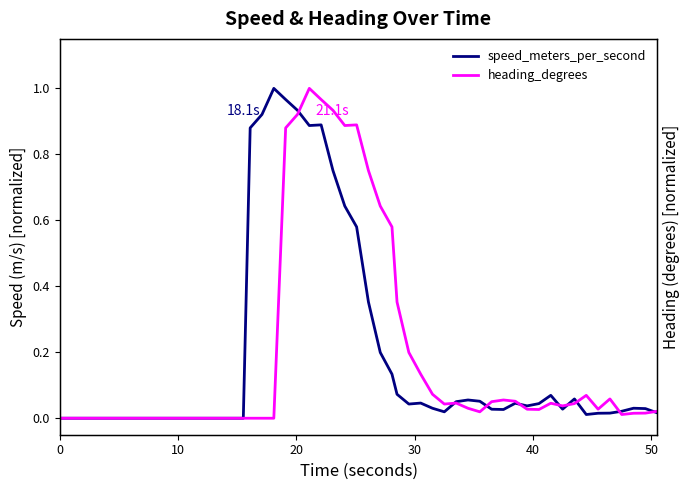

The value of heading_degrees at 30 is 0.5. True or false?

False